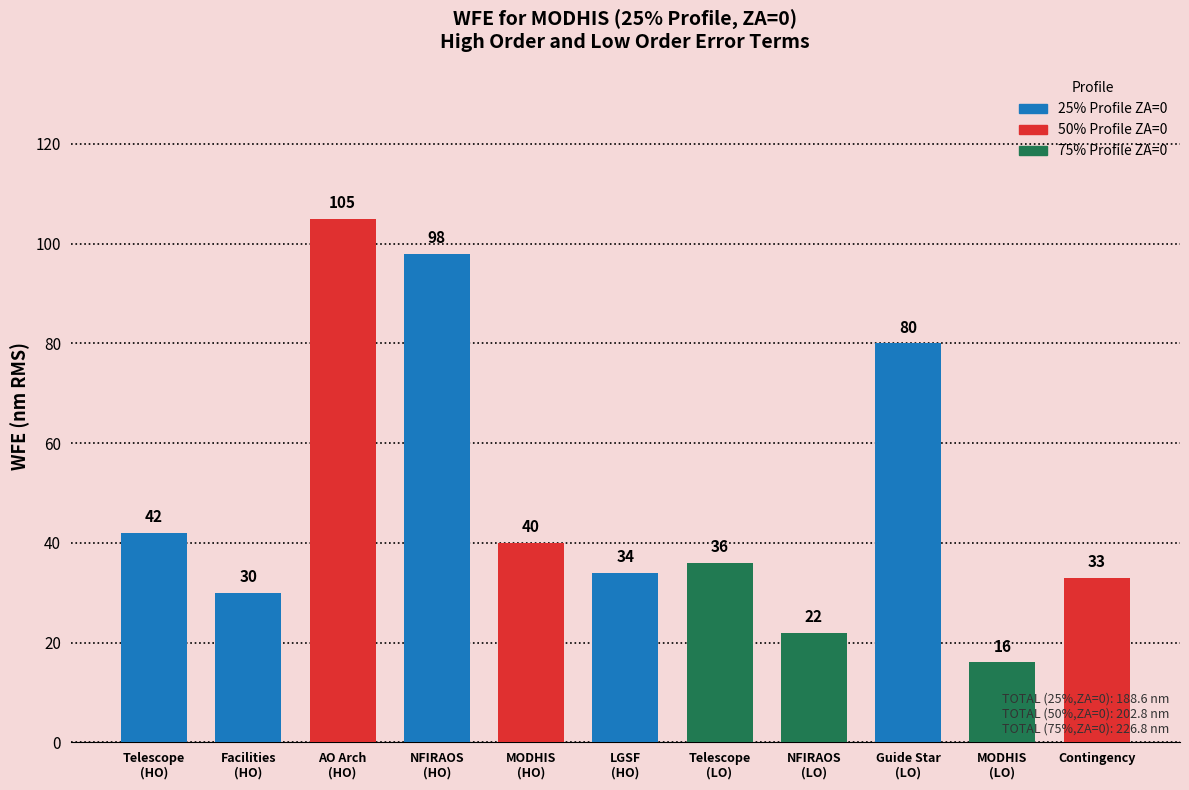

What is the average value?

49